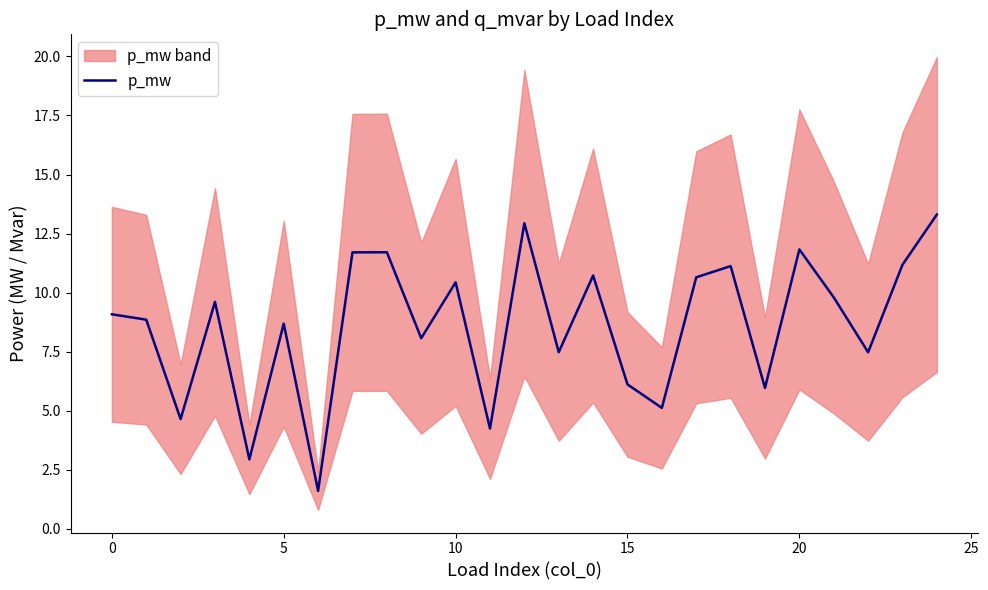

Count the number of categories in the chart.

25